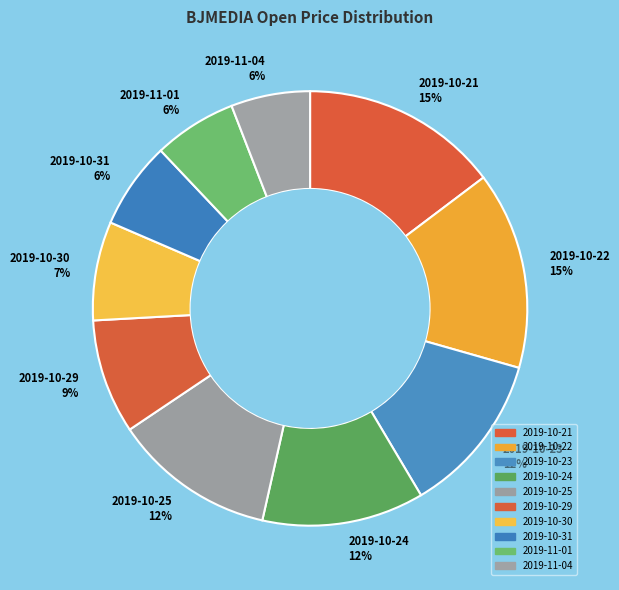

Which has a higher value, 2019-10-25 or 2019-10-30?

2019-10-25